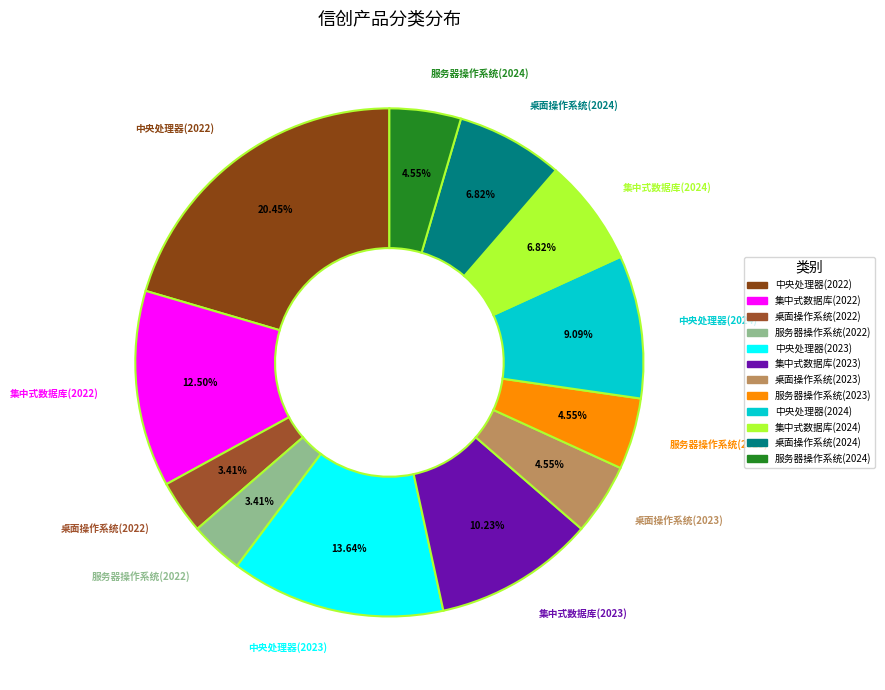

How many slices are in this pie chart?

12